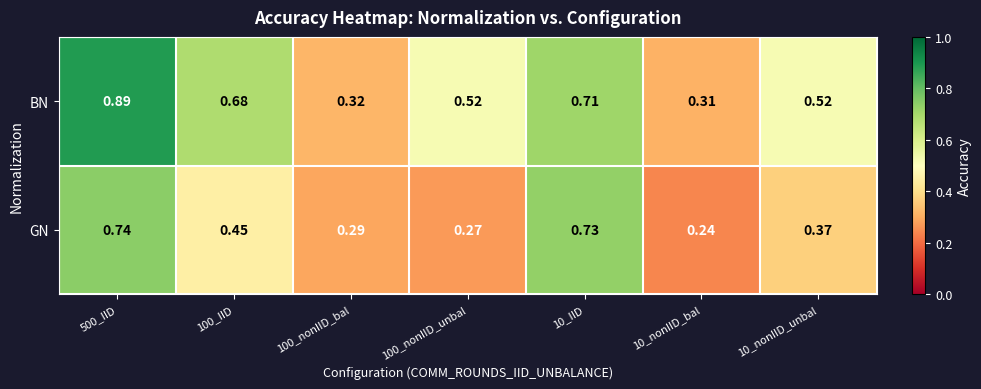

At which category is the sum across all series the highest?

500_IID